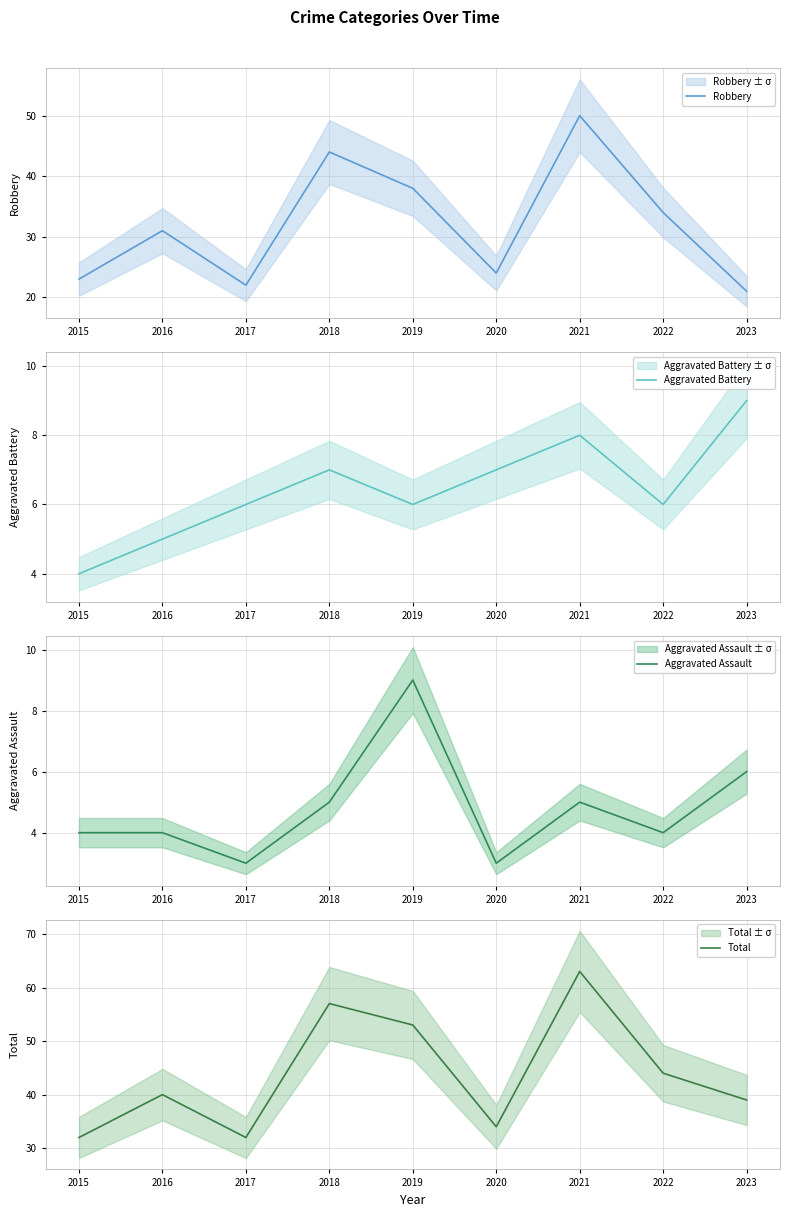

How many times do Aggravated Battery and Aggravated Assault cross each other?

2